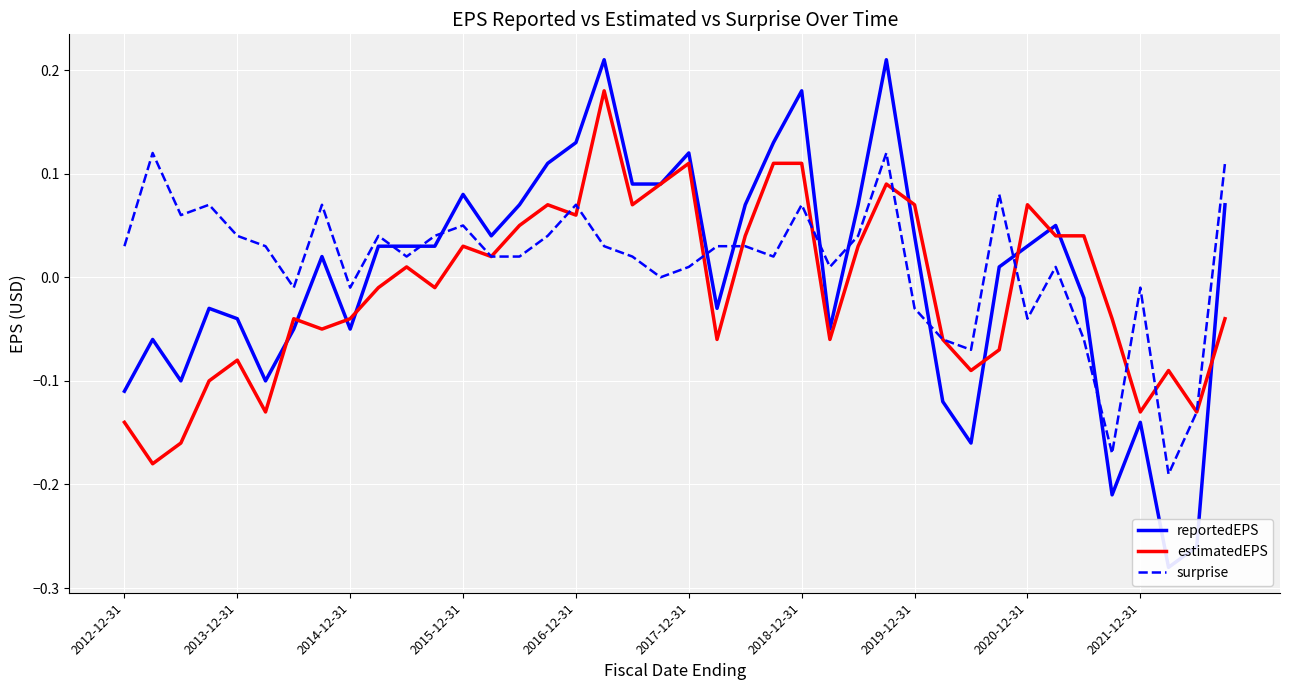

What is the spread (max minus min) of values at 21?

0.1